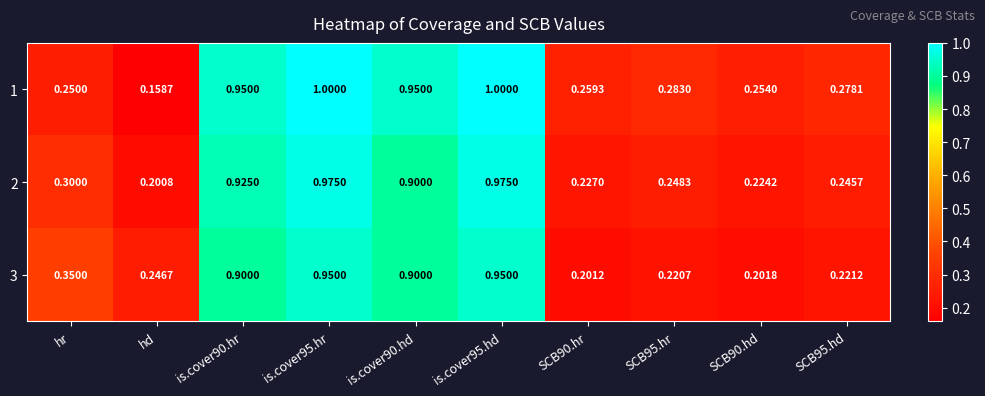

Which category has the lowest value in the 1 series?

hd